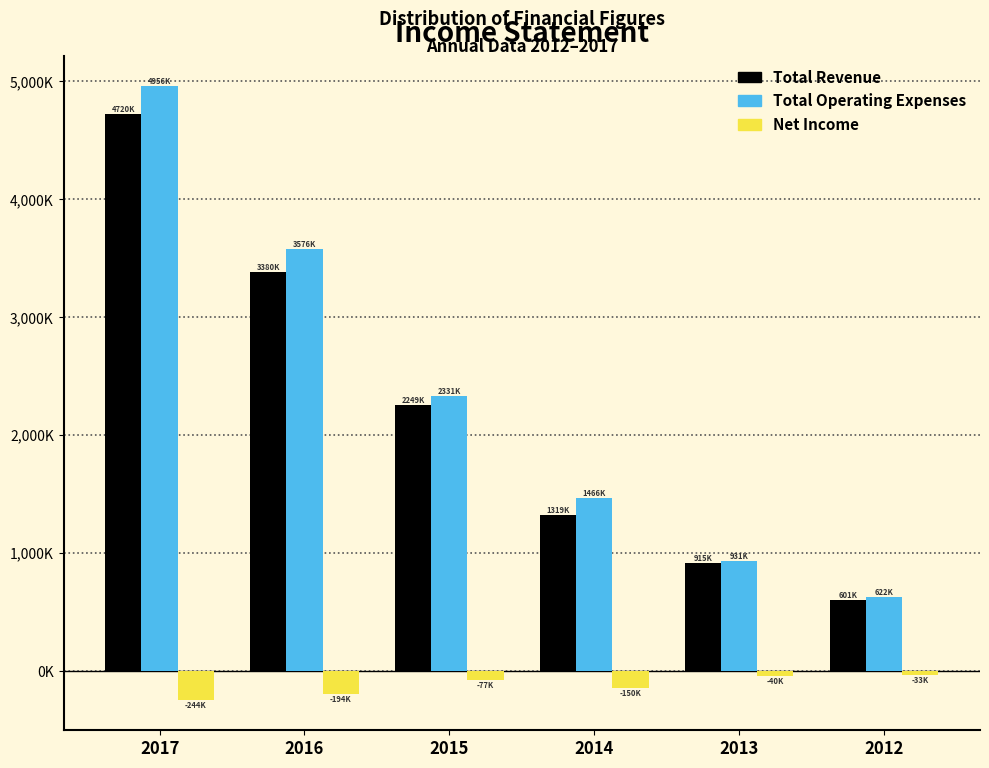

What are all the series names shown in the legend?

Total Revenue, Total Operating Expenses, Net Income